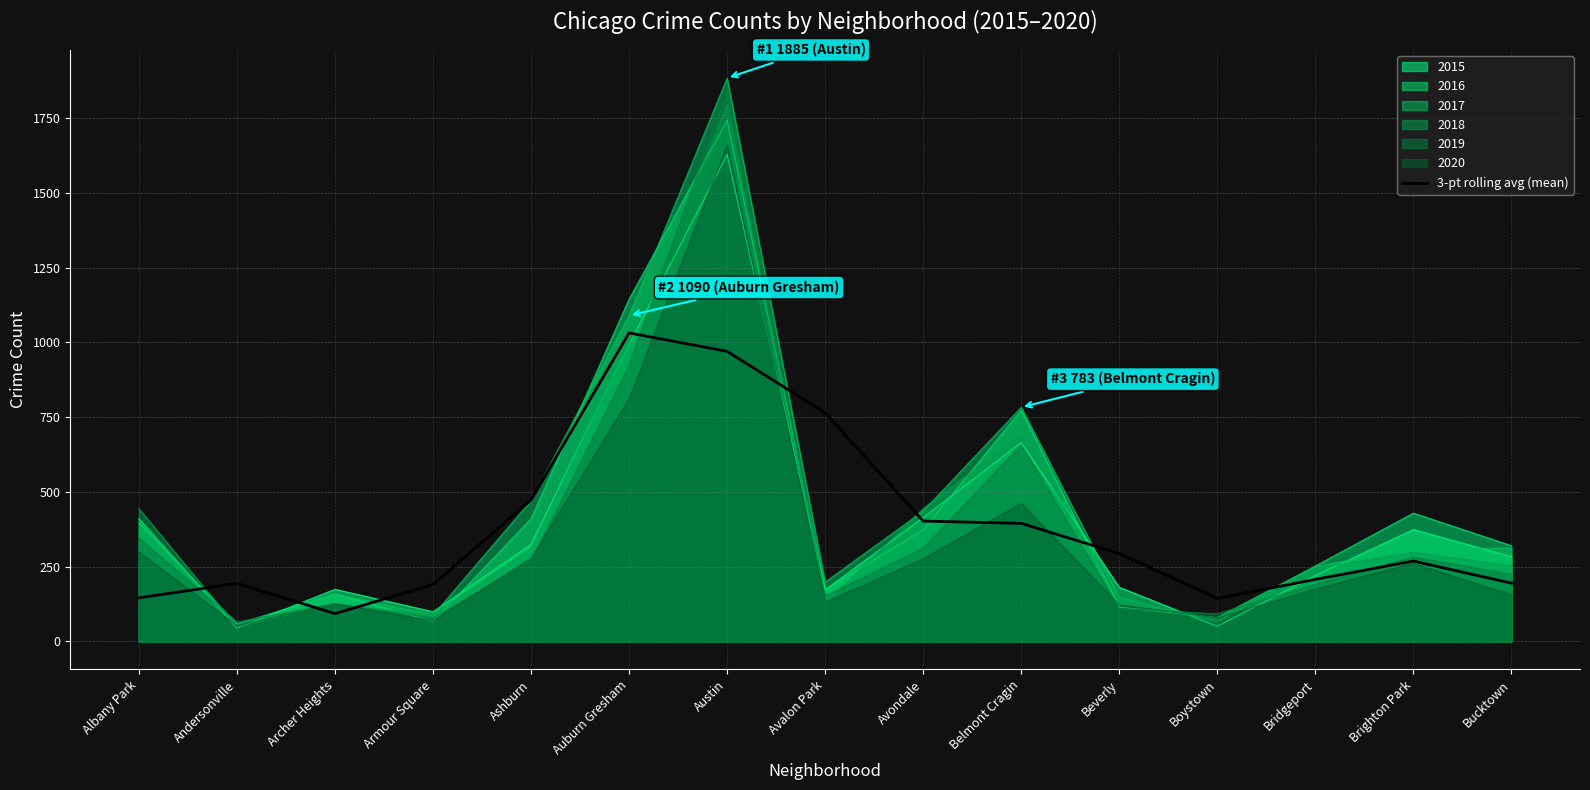

The 2016 series shows 58.0 at Andersonville. True or false?

True